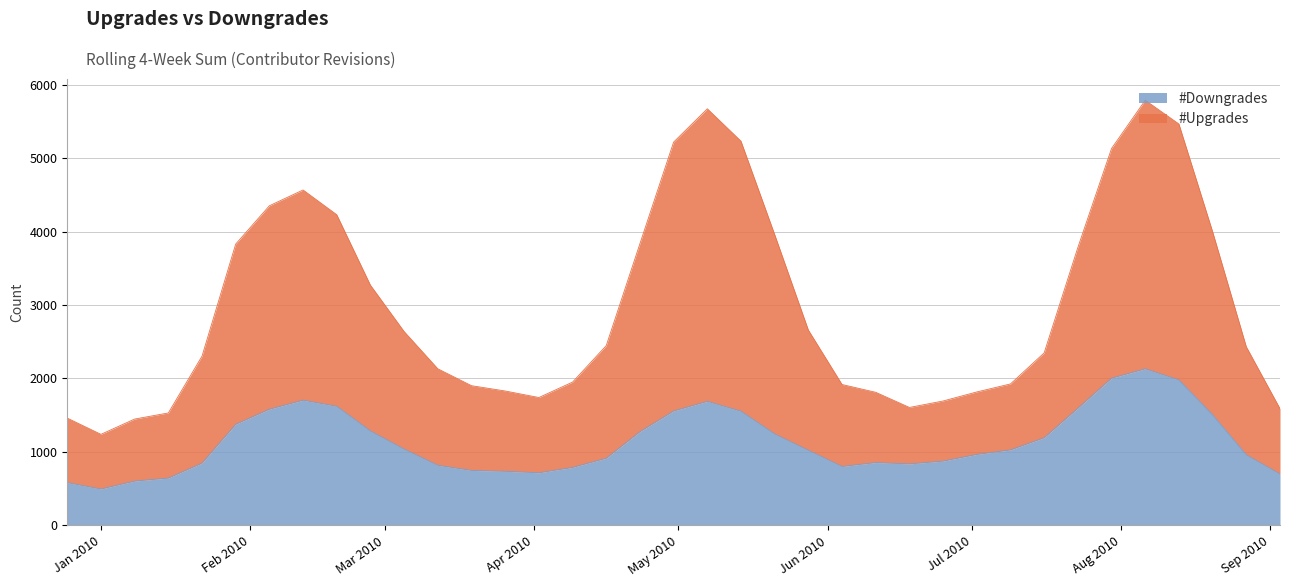

Does the chart display data point markers on the line(s)?

No